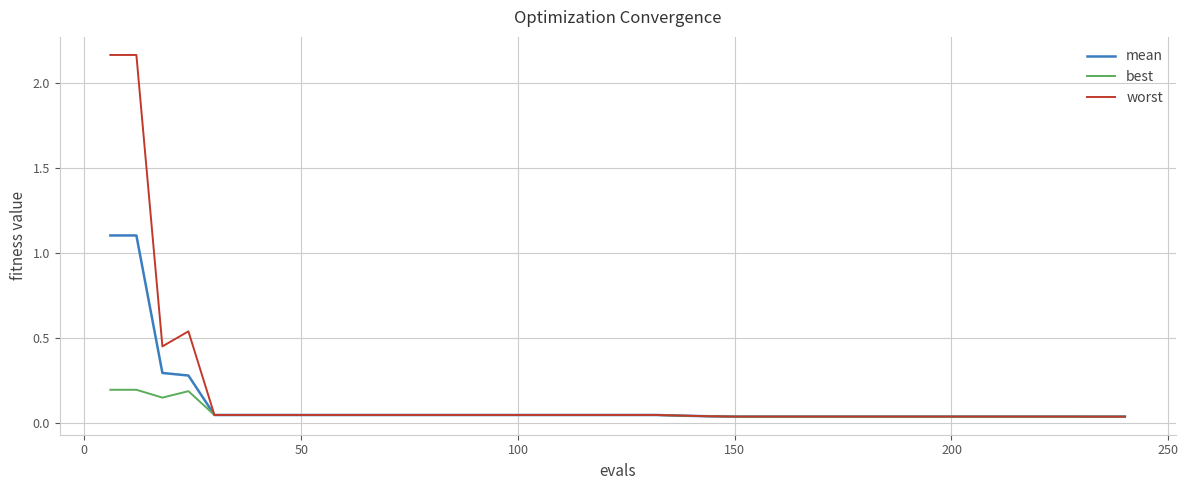

Which series has the widest spread of values?

worst